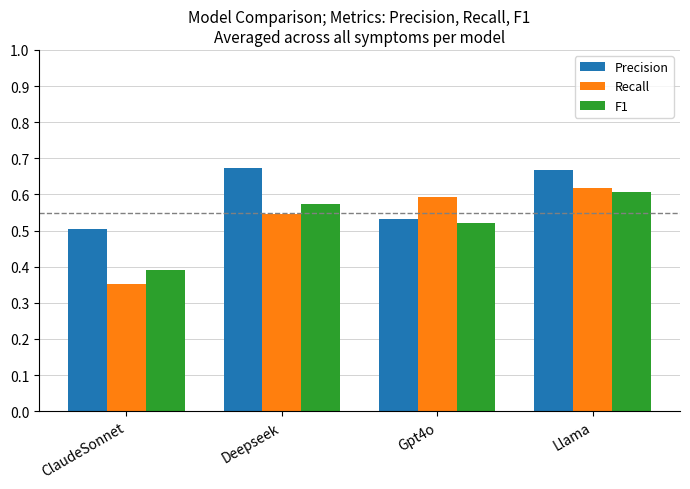

What is the total value across all series at Gpt4o?

1.6